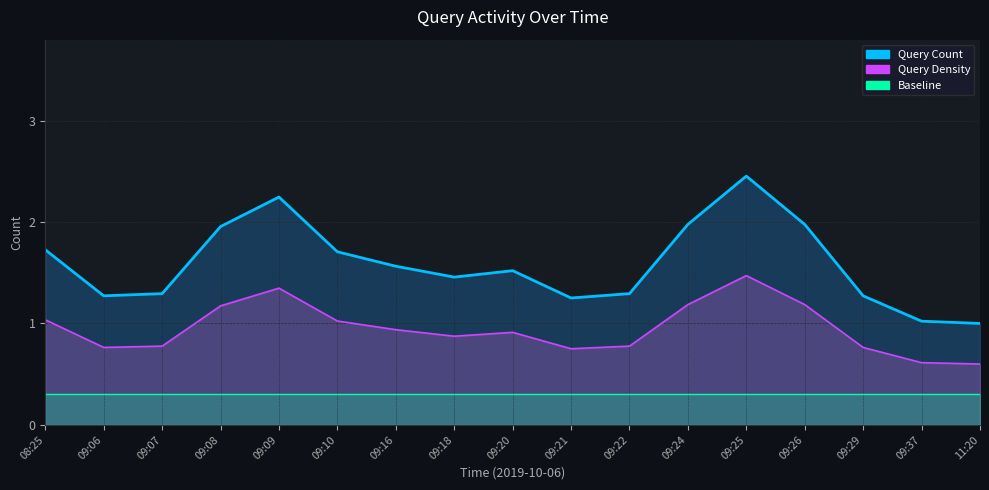

True or false: Query Density (line) and Baseline (line) intersect in this chart.

False